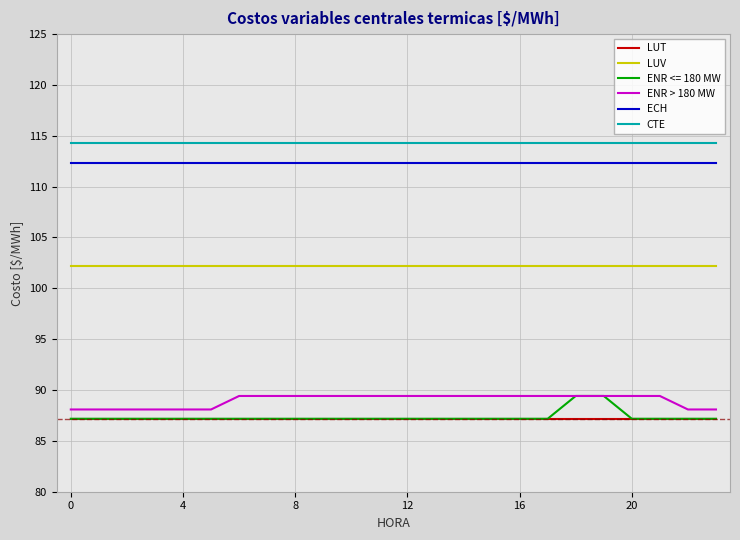

How many categories are shown in the chart?

24